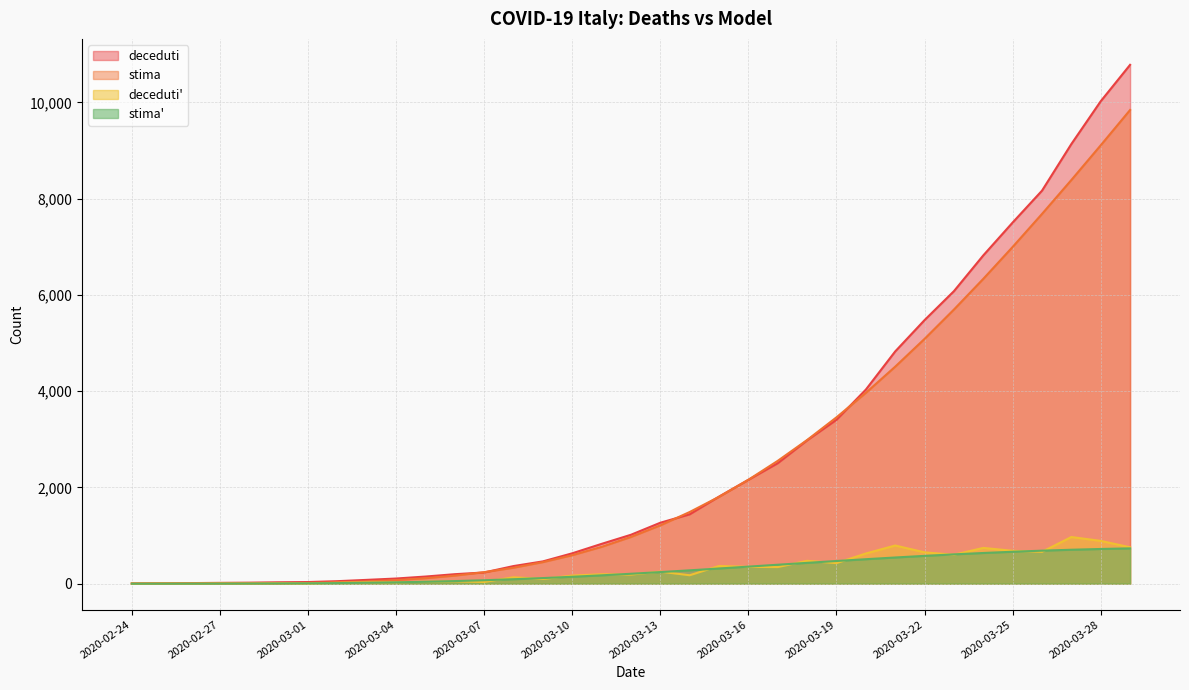

What are all the series names shown in the legend?

deceduti, stima, deceduti', stima'